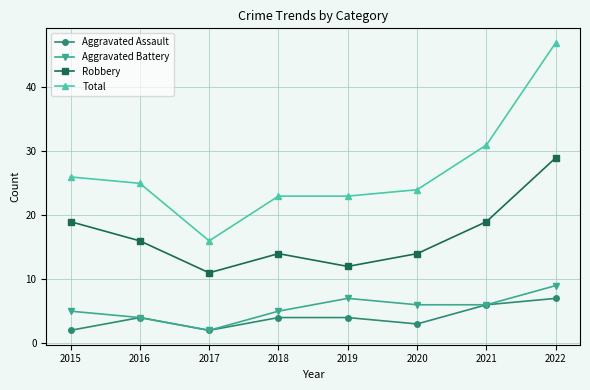

True or false: Aggravated Assault and Robbery intersect in this chart.

False